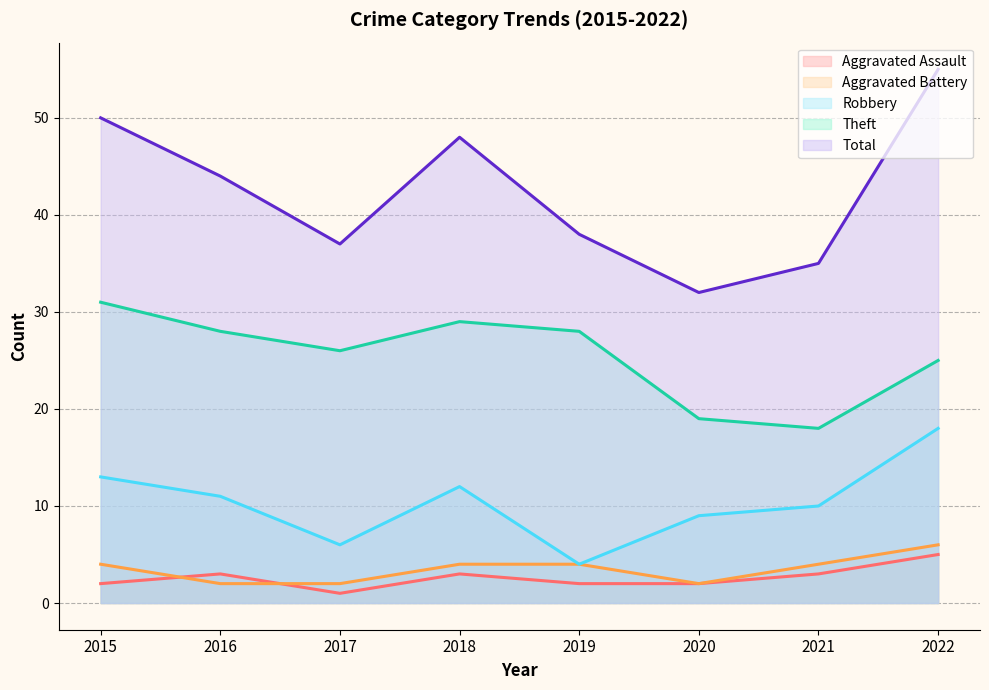

What is the minimum value shown in the chart?

1